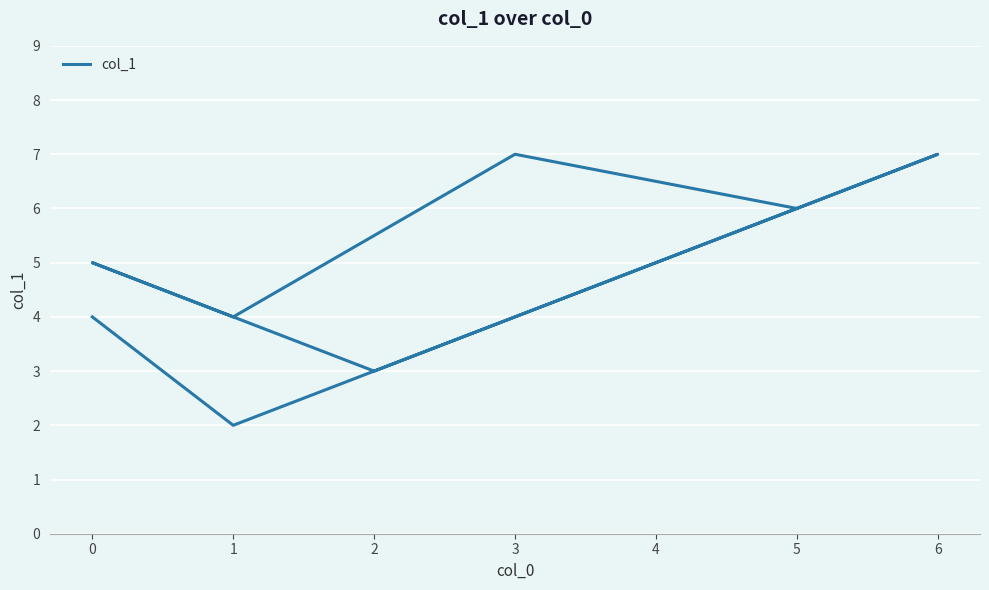

Count the values in the range 4 to 7.

6